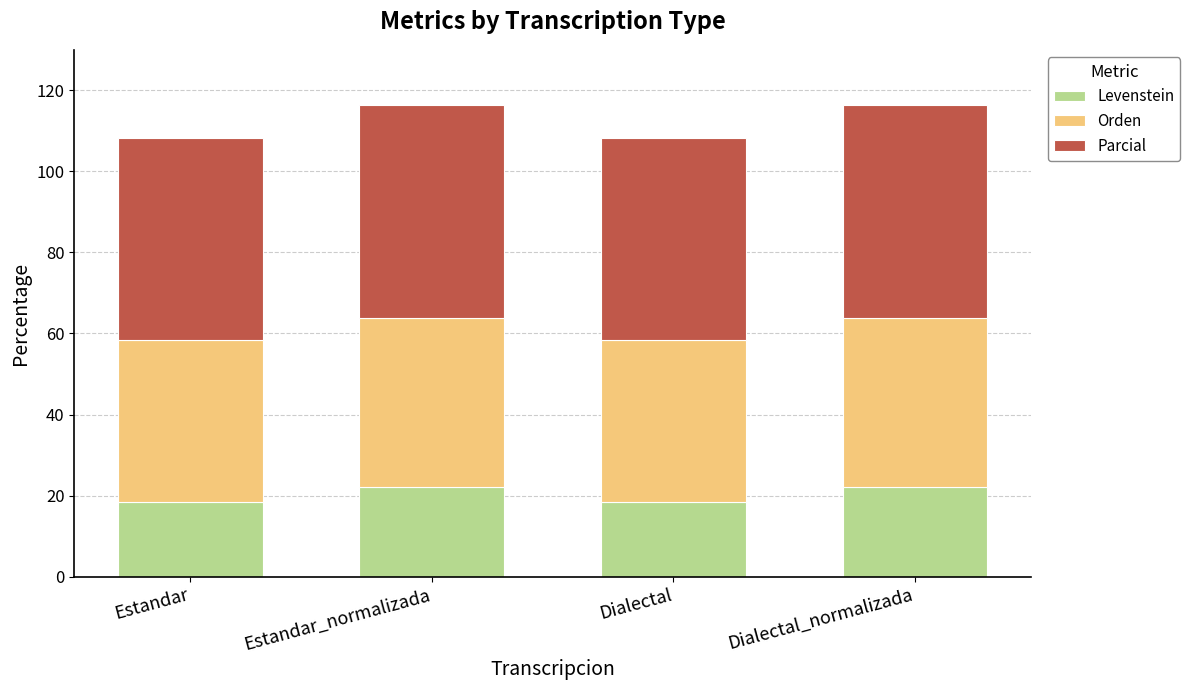

What is the minimum value for Levenstein?

18.3